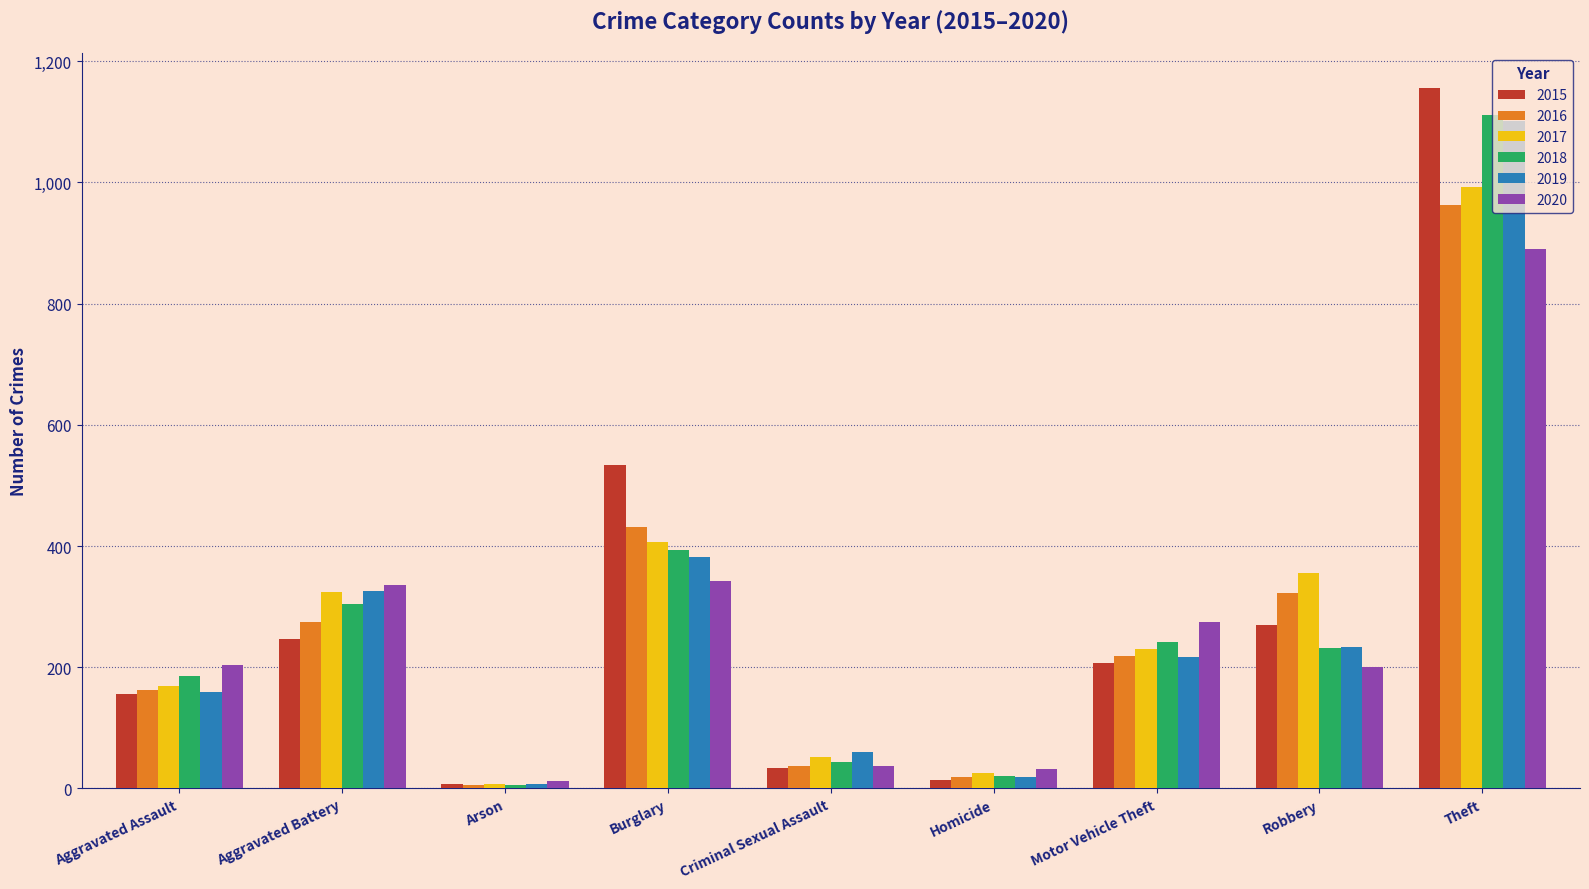

Which series has the largest range (max minus min)?

2015